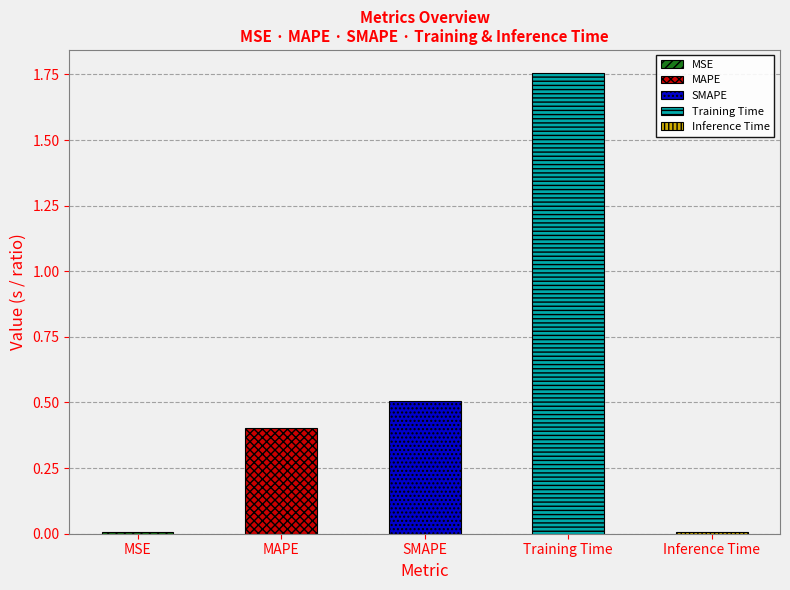

List the labels in order of value, largest first.

Training Time, SMAPE, MAPE, MSE, Inference Time